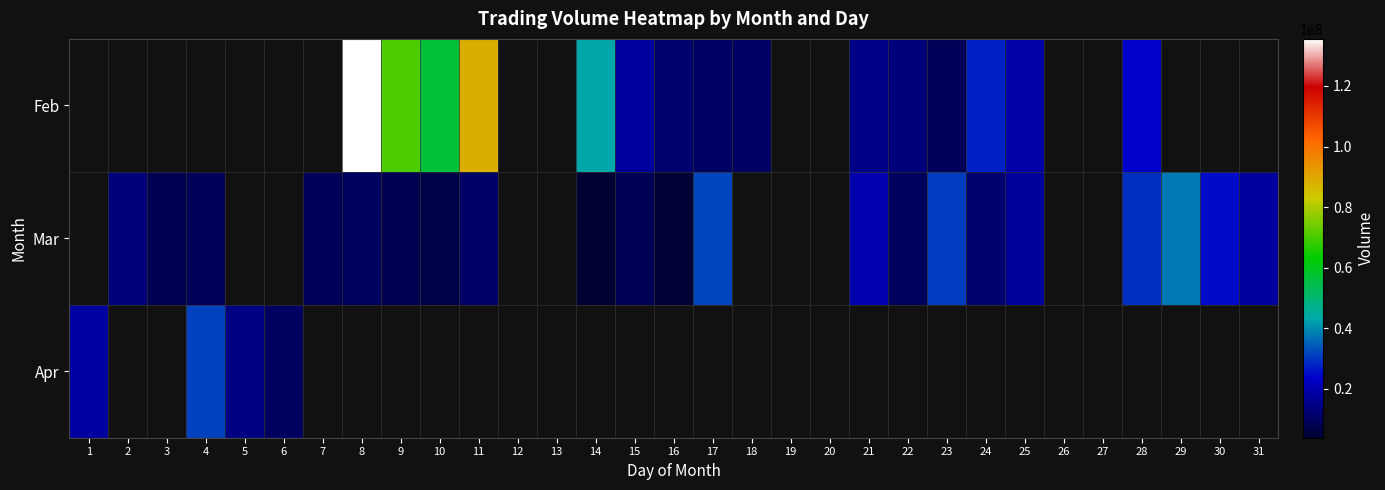

How many values in the Feb series exceed 17777133?

8